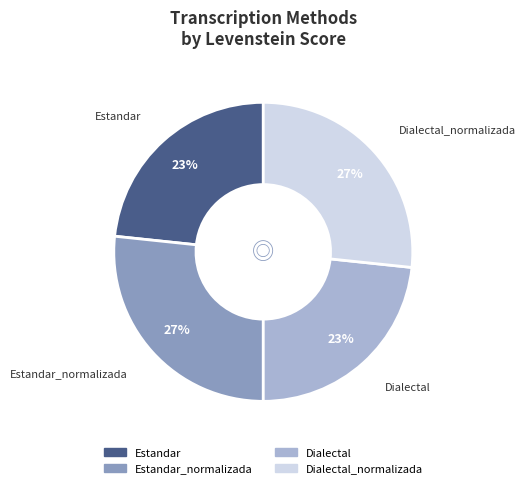

To the nearest percent, what is the average slice percentage?

25%